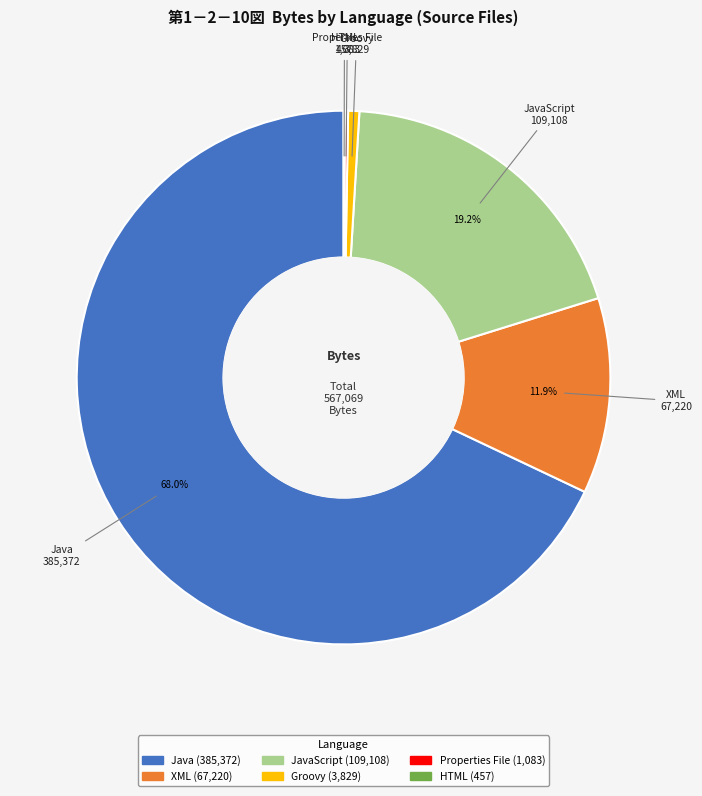

To the nearest percent, what is the average slice percentage?

17%